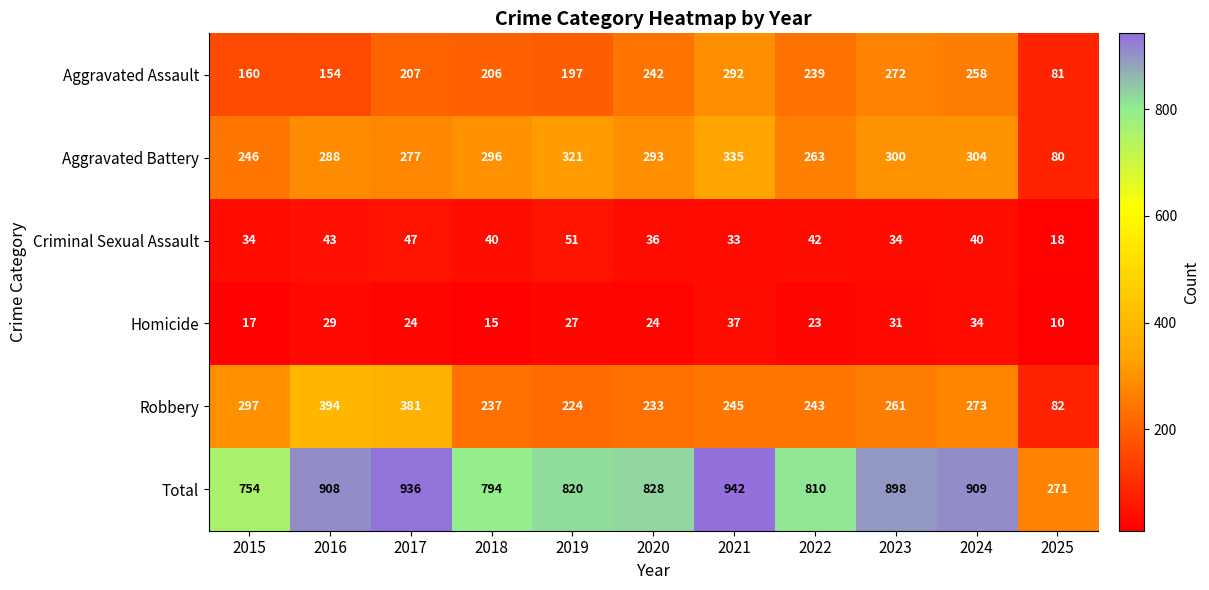

What is the difference between the maximum and minimum values in the Robbery series?

312